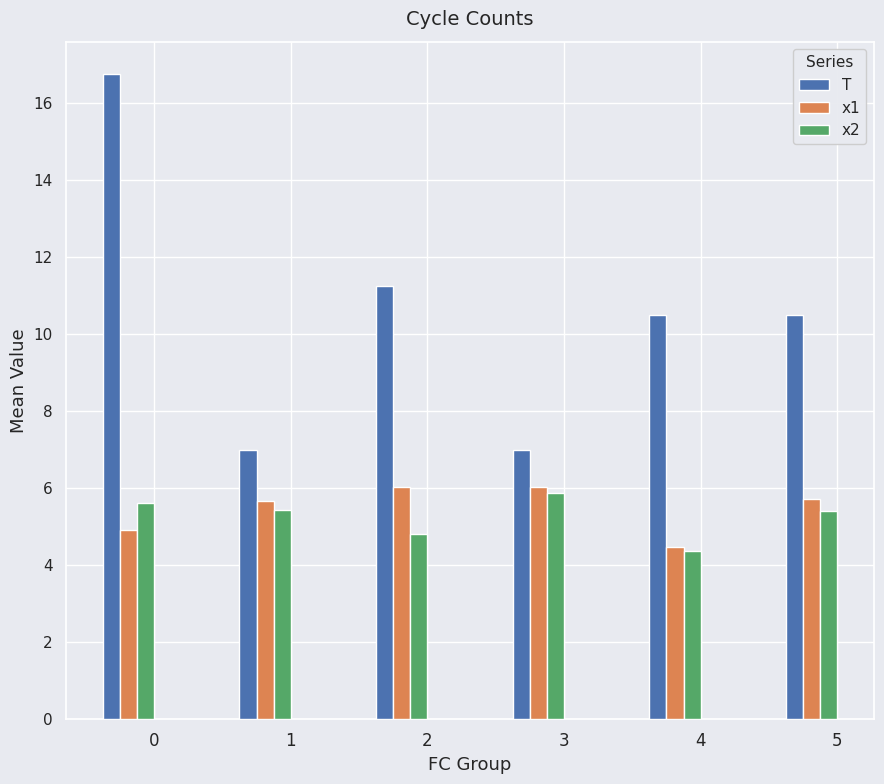

Which series has the largest total across all categories?

T